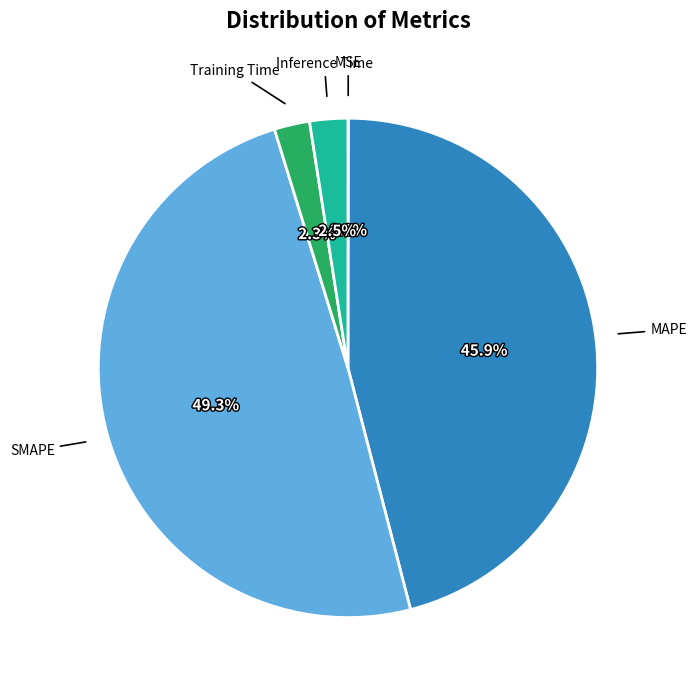

Is there any slice that represents more than half of the pie?

No